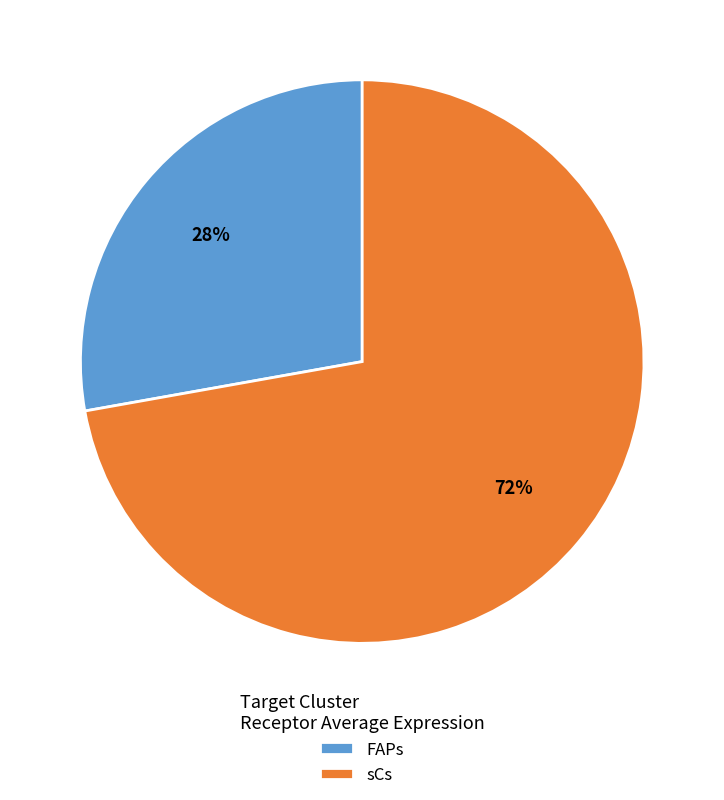

How many segments does this pie chart have?

2